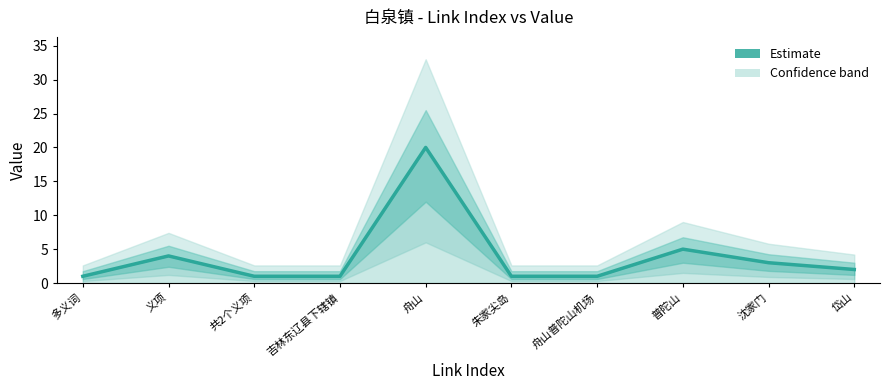

The value at 吉林东辽县下辖镇 is 1. True or false?

True